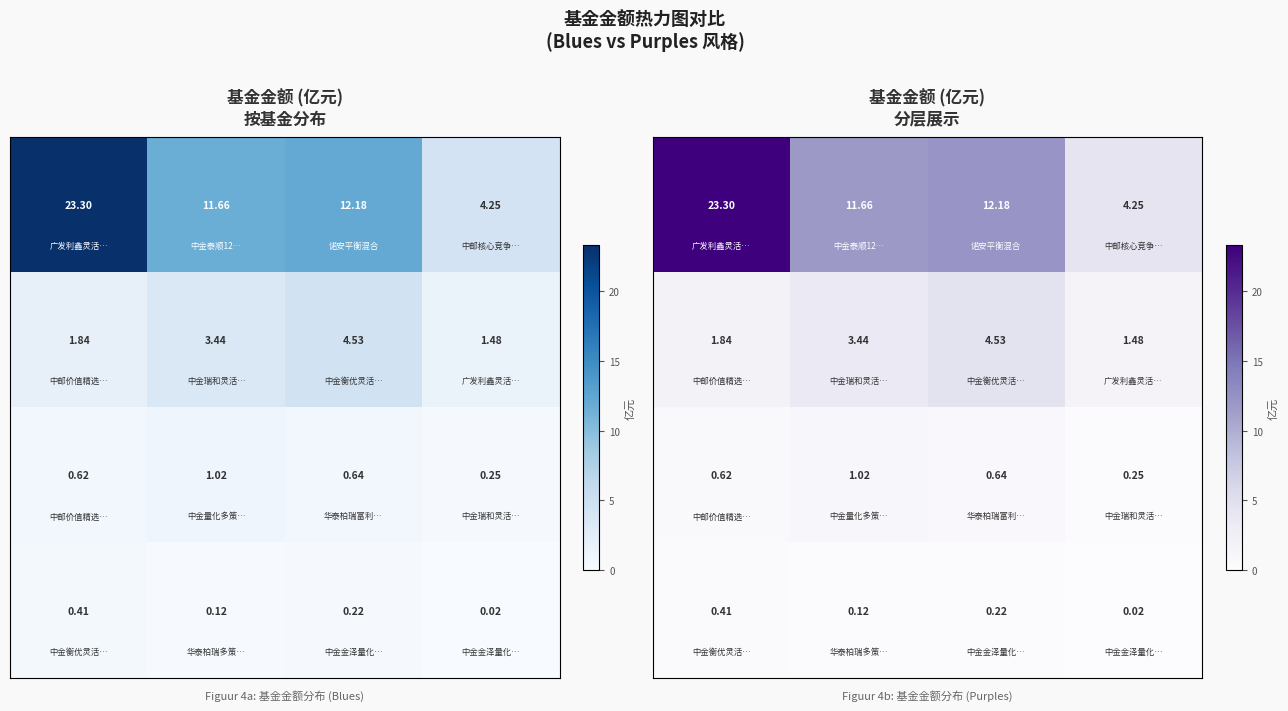

Which has a higher value, 1 or 3?

1